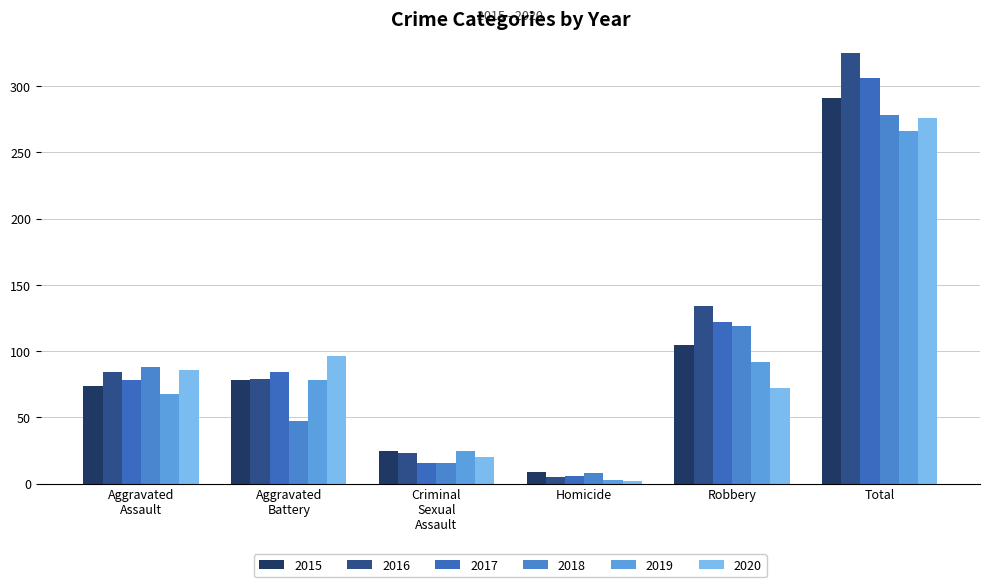

What is the label of the 5th bar from the right?

Aggravated
Battery